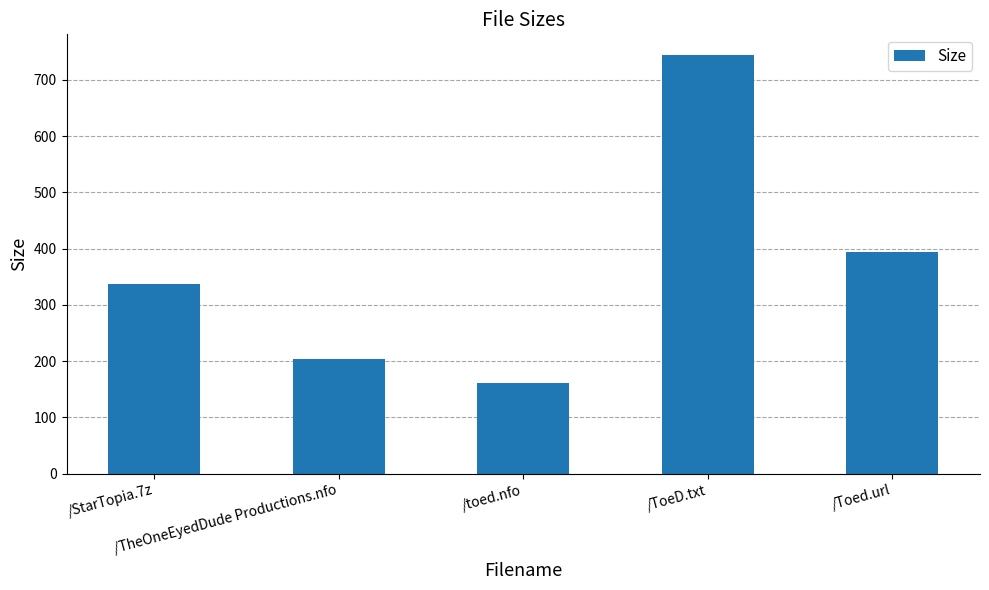

Does the chart contain any negative values?

No